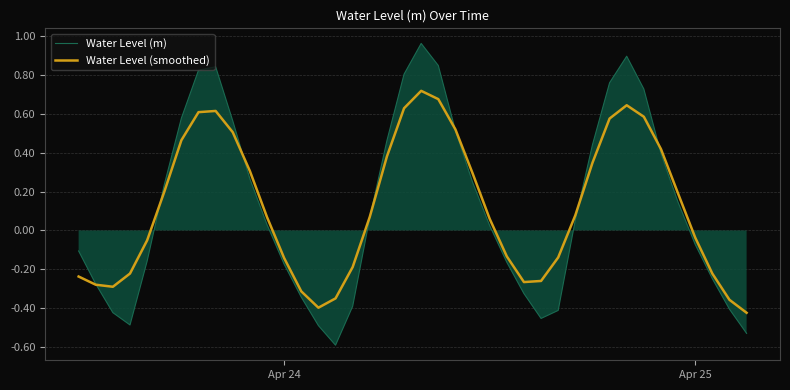

Which series has the largest total across all categories?

Water Level (smoothed)